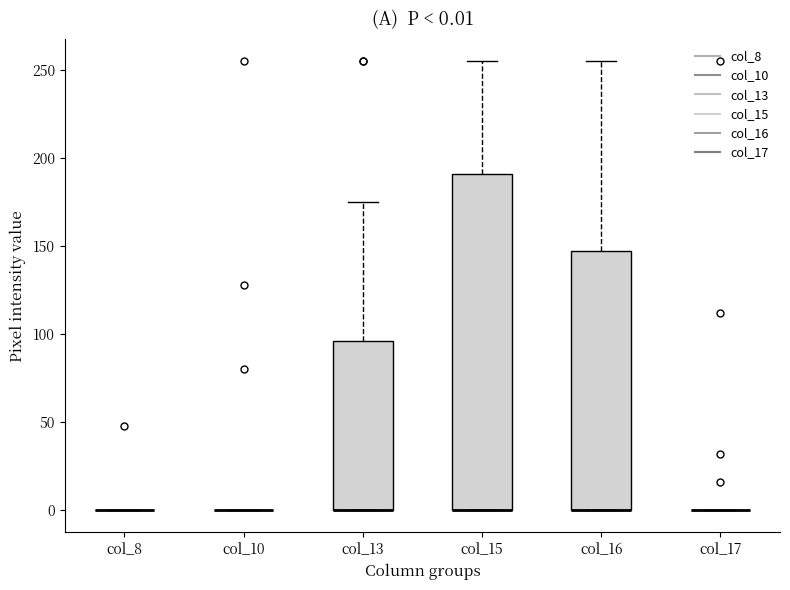

Comparing the boxes themselves (not the whiskers), which one is the tallest?

col_15